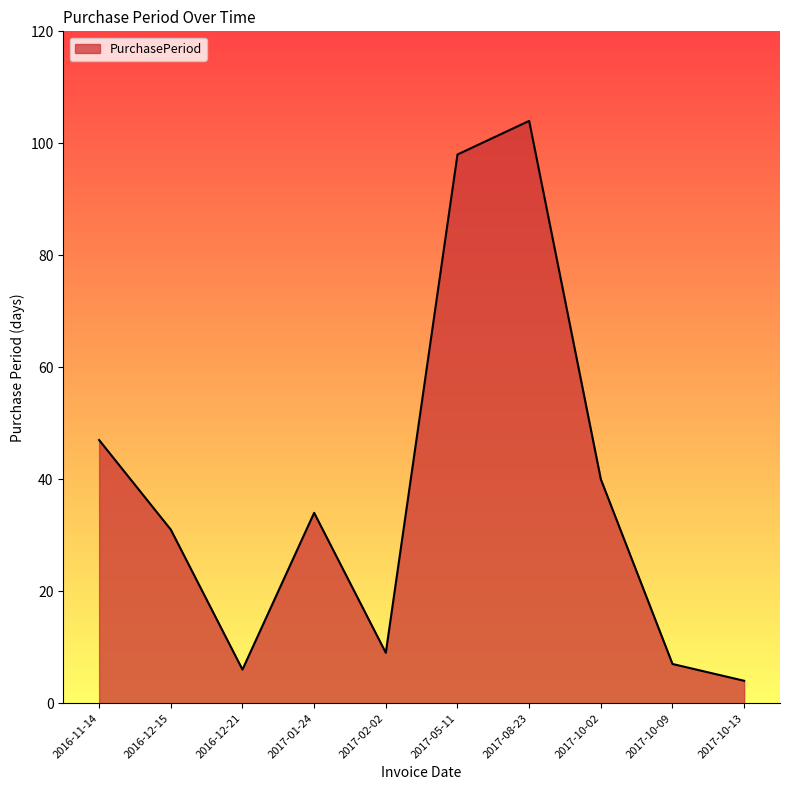

What is the change in value from 2017-10-09 to 2017-10-13?

-3